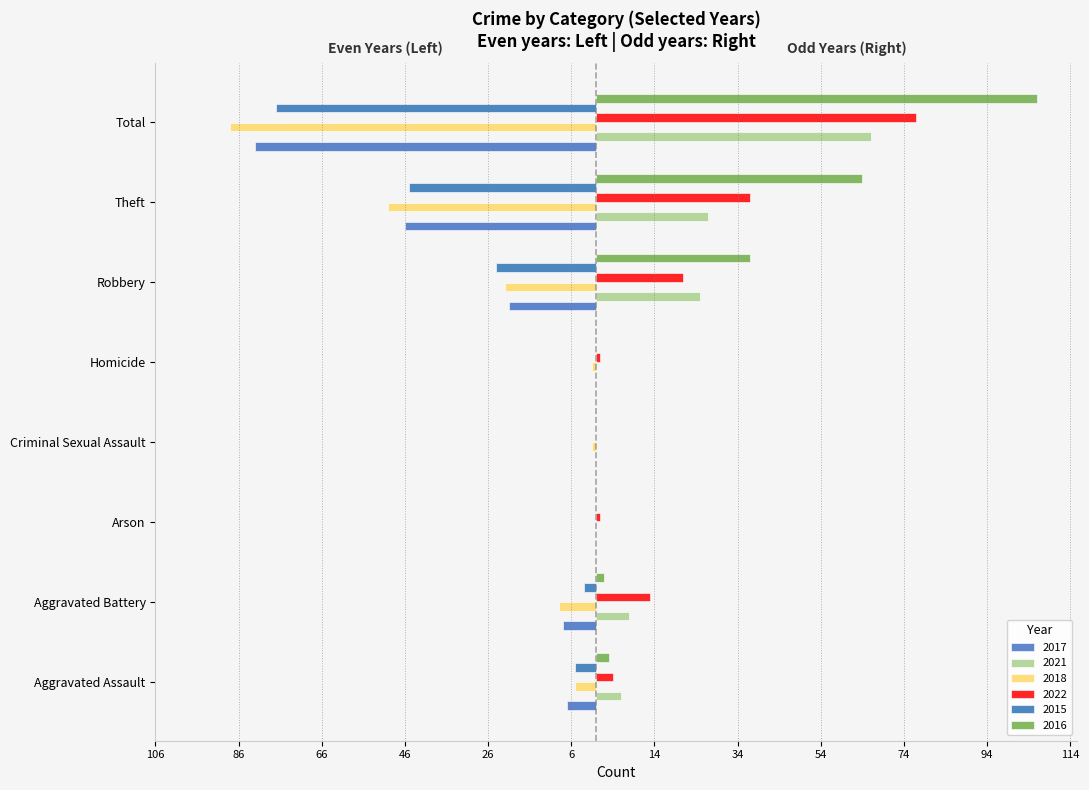

What is the spread (max minus min) of values at Theft?

114